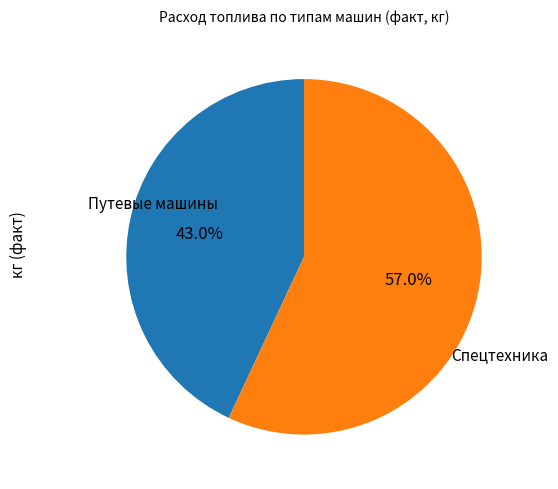

Is there any slice that represents more than half of the pie?

Yes